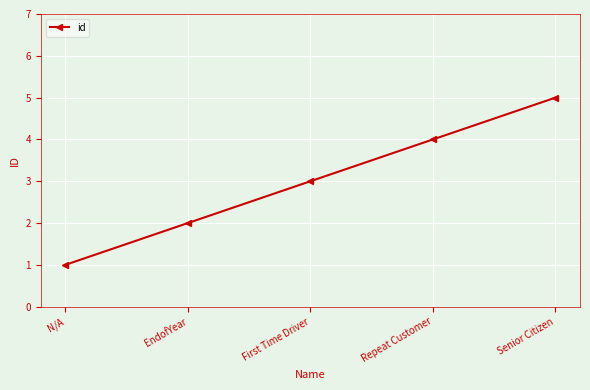

How many categories are shown in the chart?

5